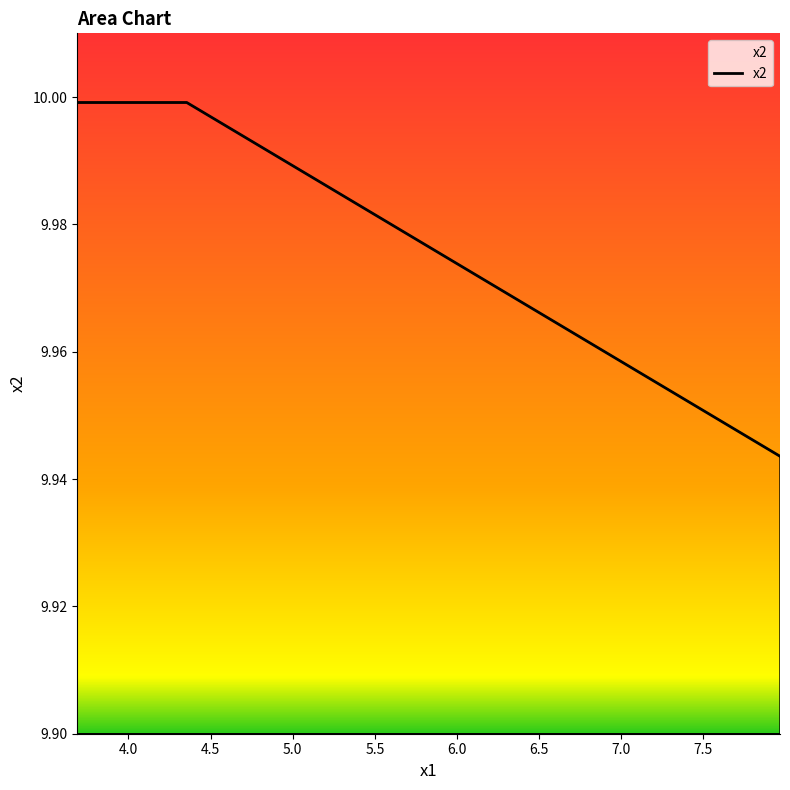

Does the chart have visible grid lines?

No